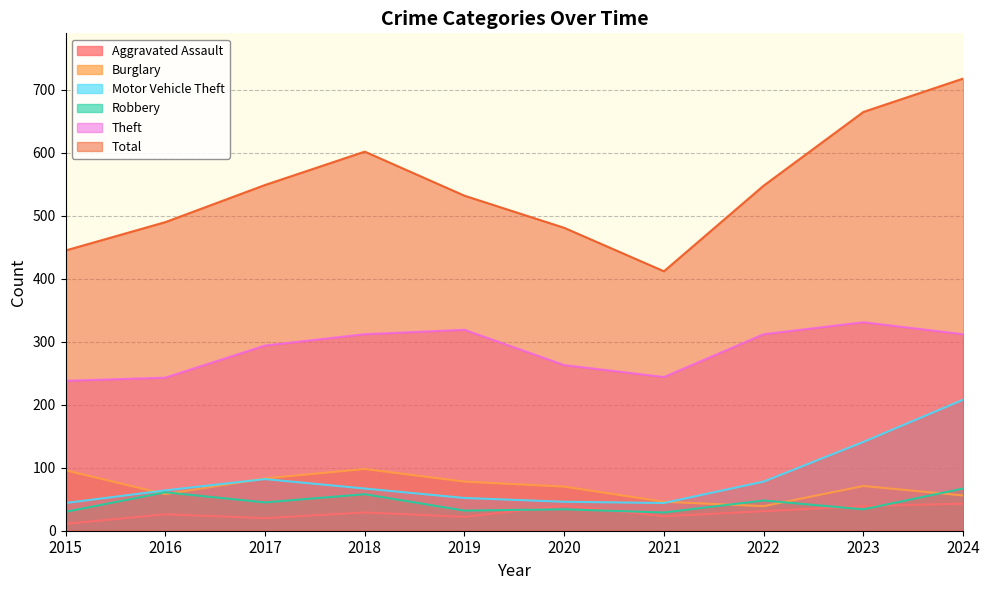

At 2020, list the series in order from largest to smallest.

Total, Theft, Burglary, Motor Vehicle Theft, Aggravated Assault, Robbery